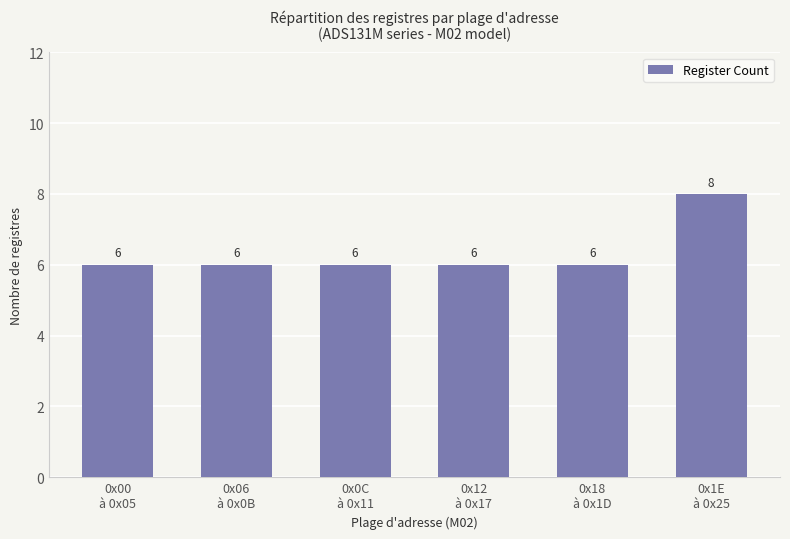

The chart shows a value of 10 at 0x12
à 0x17. True or false?

False